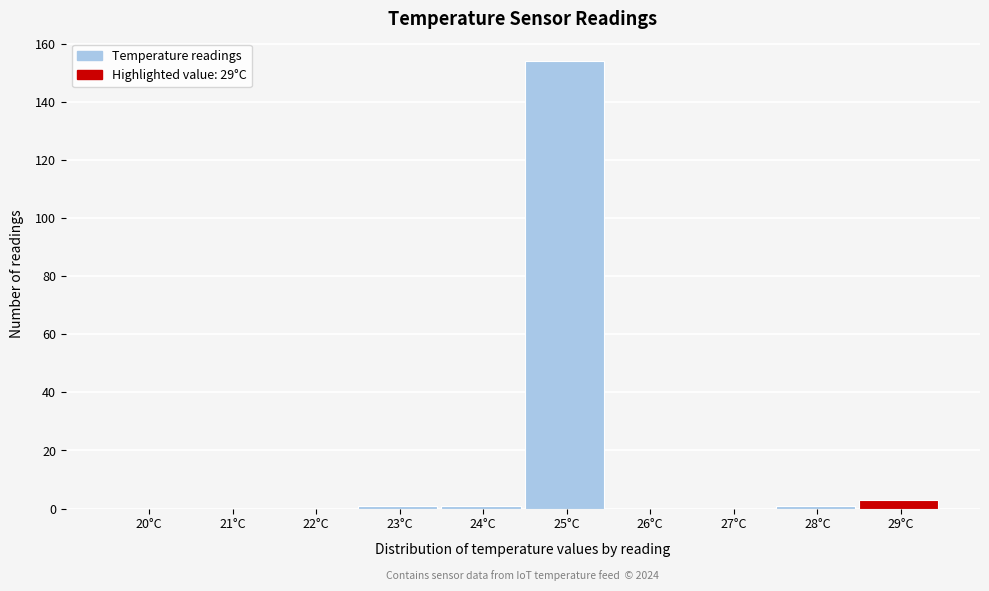

Reading left to right, list all the values displayed in this chart.

20°C=0	21°C=0	22°C=0	23°C=1	24°C=1	25°C=154	26°C=0	27°C=0	28°C=1	29°C=3